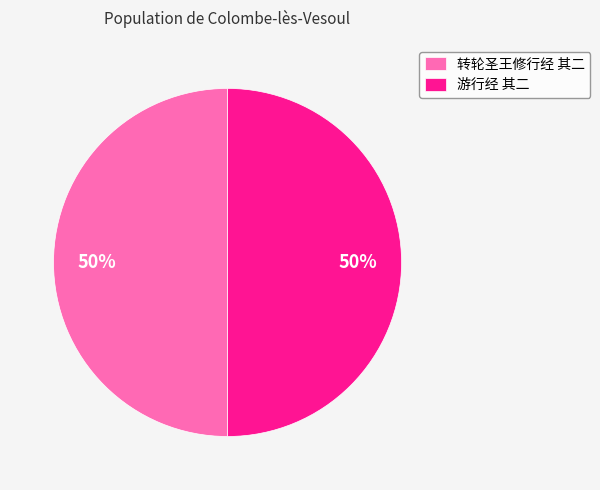

To the nearest percent, what is the combined percentage of 转轮圣王修行经 其二 and 游行经 其二?

100%